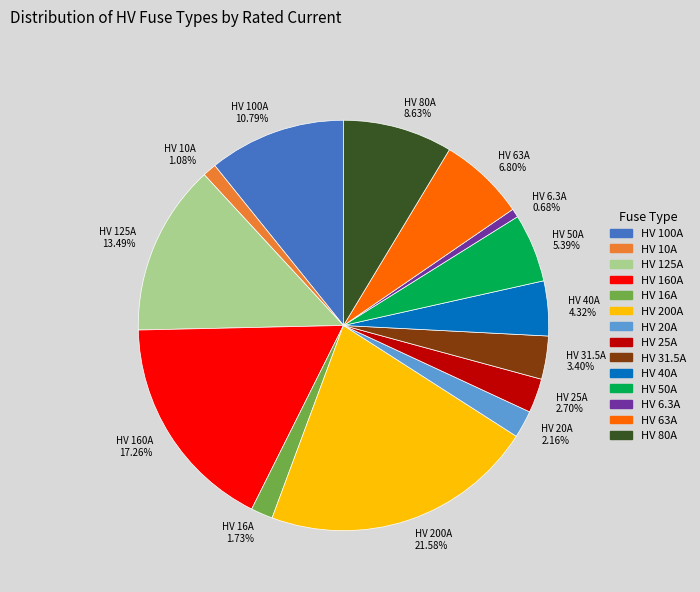

Count the number of slices in the pie.

14